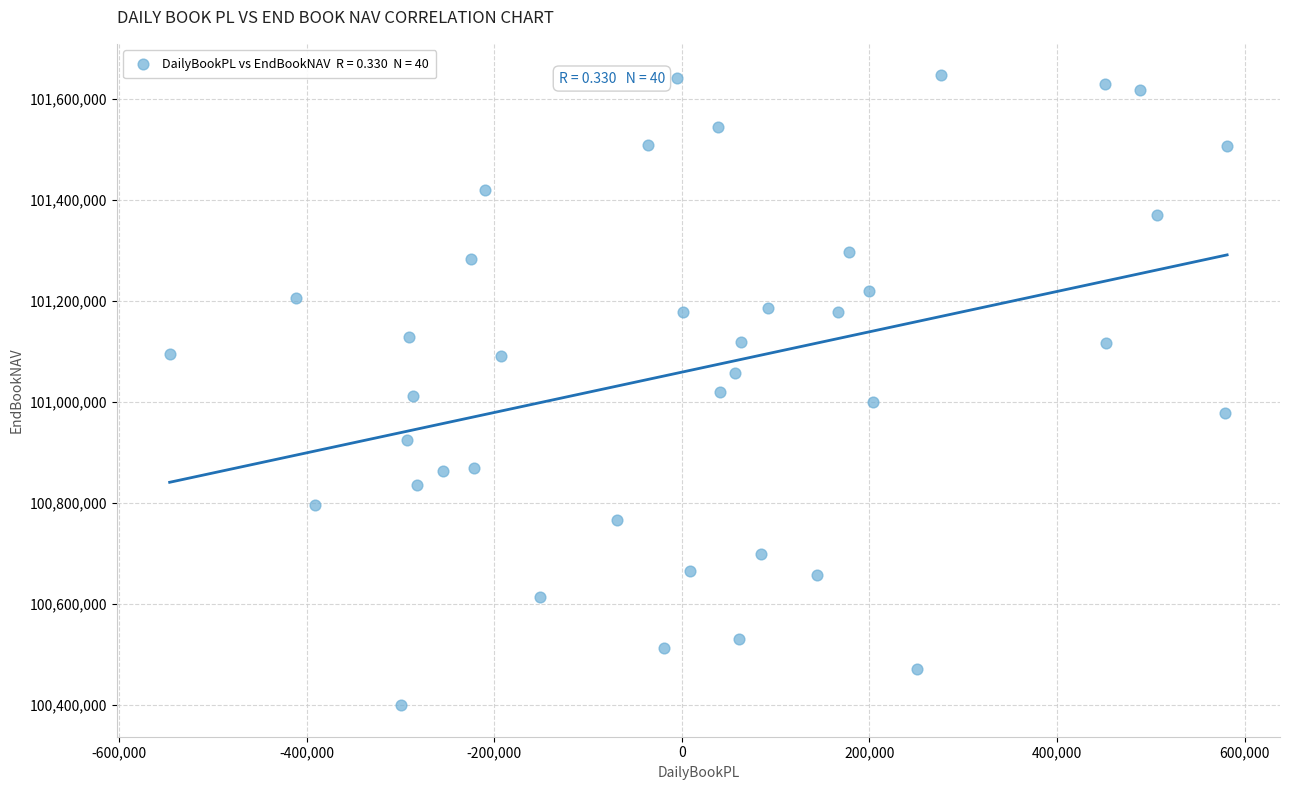

What is the range of X values (max minus min)?

1127707.1